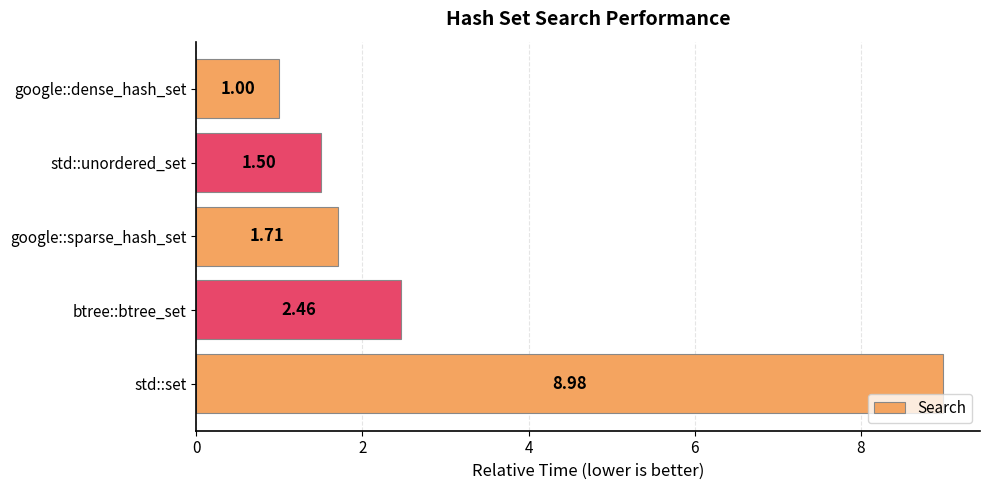

Rank the categories by value from lowest to highest.

google::dense_hash_set, std::unordered_set, google::sparse_hash_set, btree::btree_set, std::set